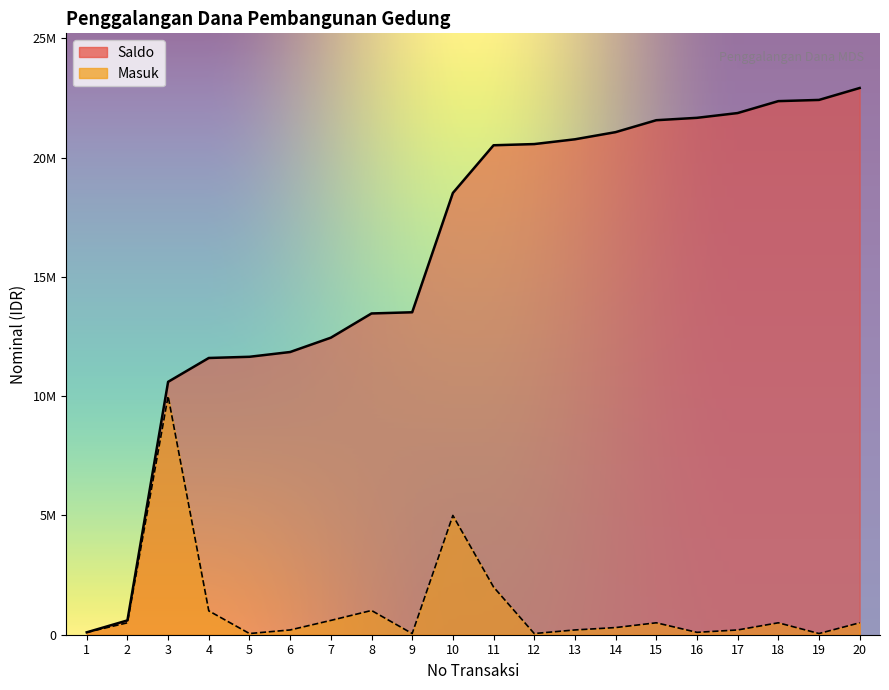

True or false: Saldo and Masuk cross at least once.

False